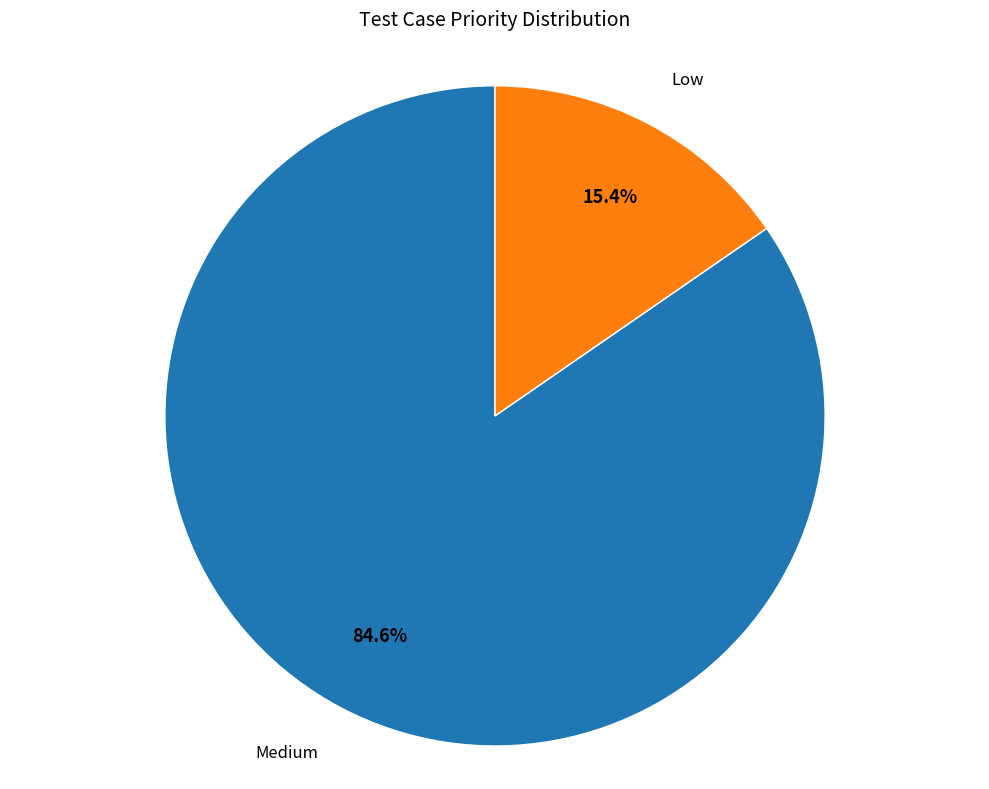

How many slices are in this pie chart?

2